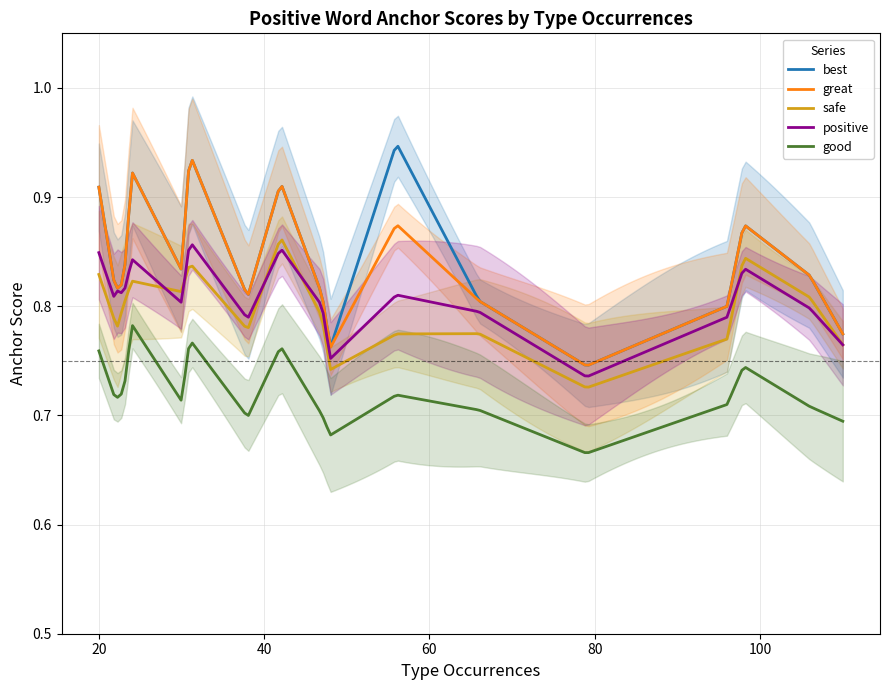

True or false: good has a value of 0.4 at friends.

False